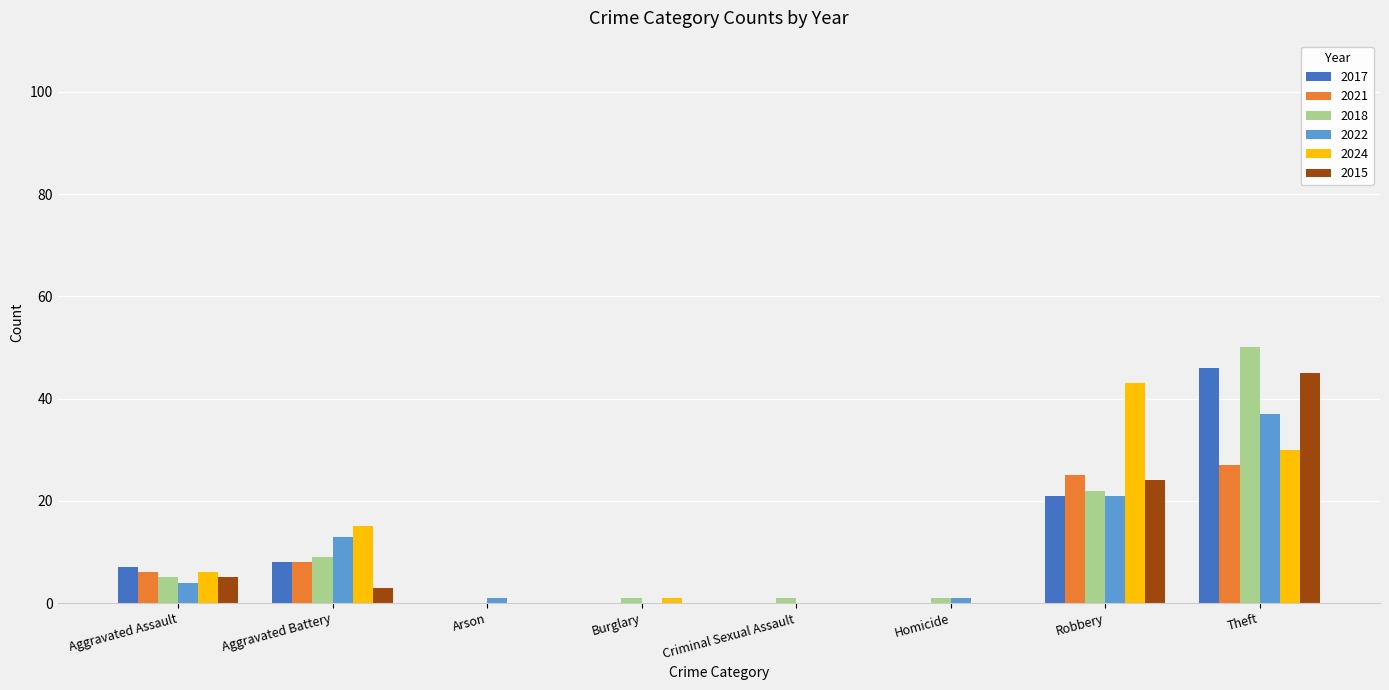

Are the bars horizontal?

No